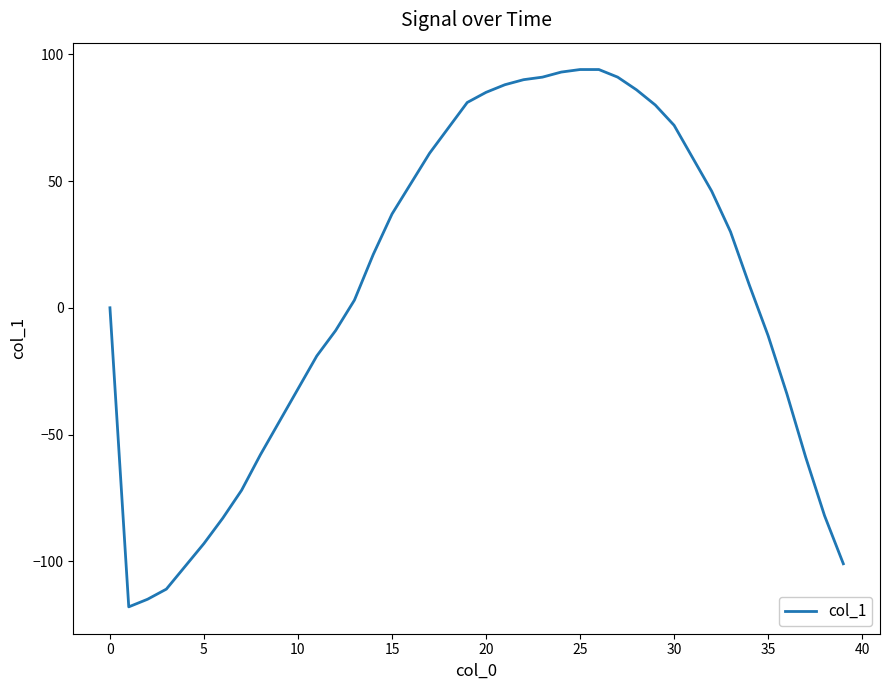

What is the minimum value shown in the chart?

-118